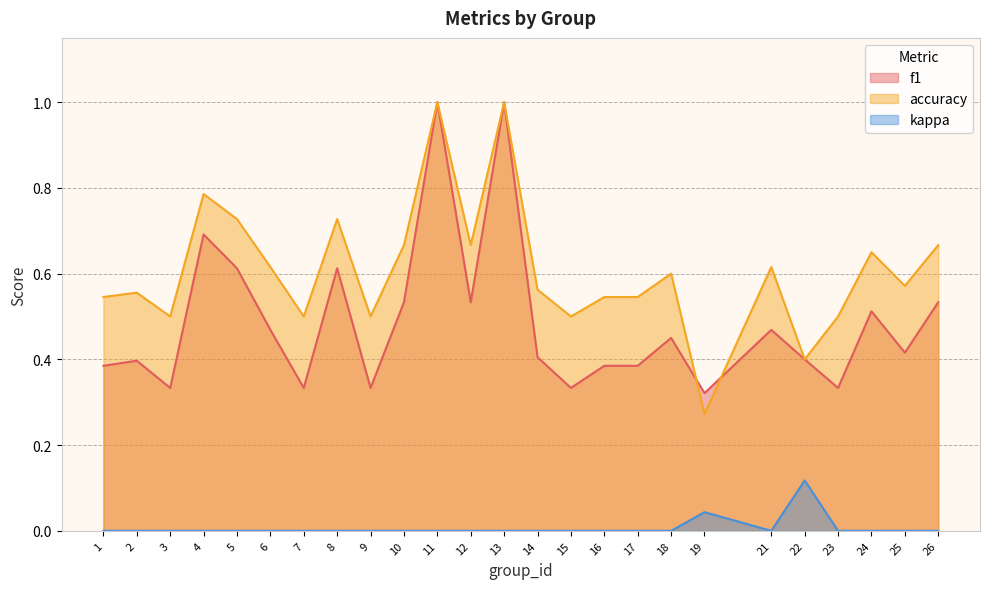

True or false: f1 has more than 1 points higher than both neighbors.

True